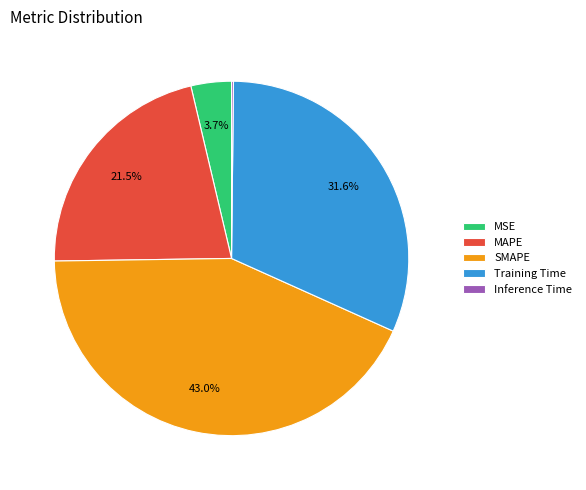

Is the sum of MSE and Training Time greater than half?

No